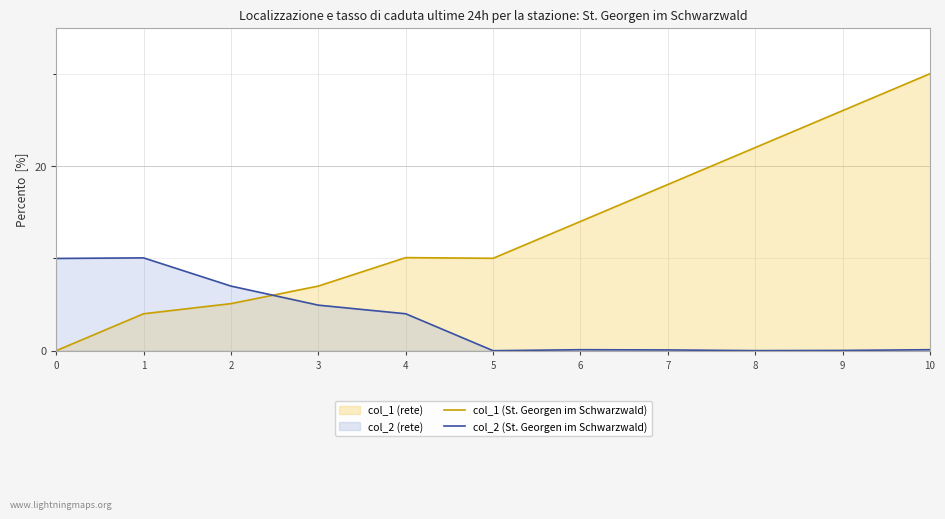

Where does the col_1 (St. Georgen im Schwarzwald) series first go above 10?

4